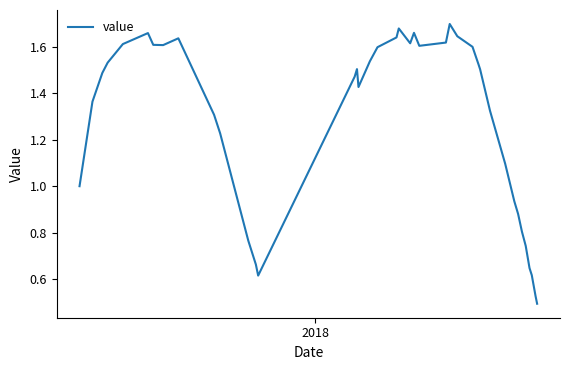

How many lines are shown in the chart?

1